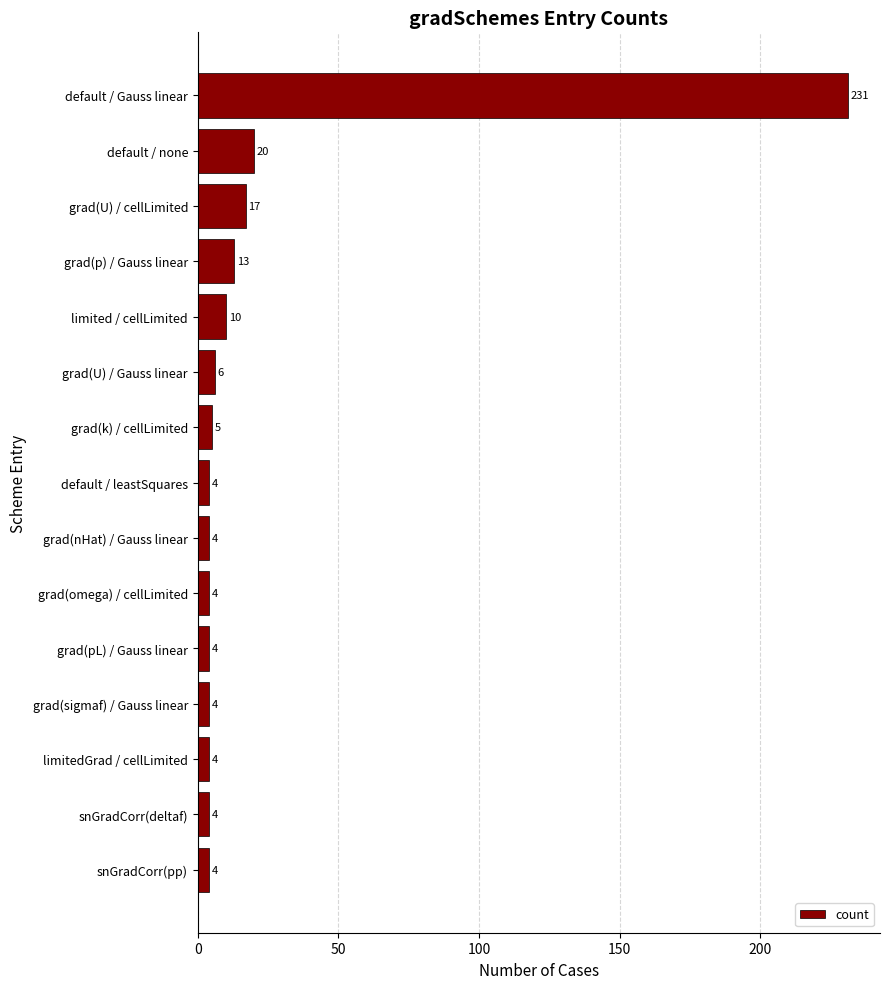

Reading bottom to top, extract all data points from this chart.

snGradCorr(pp)=4	snGradCorr(deltaf)=4	limitedGrad / cellLimited=4	grad(sigmaf) / Gauss linear=4	grad(pL) / Gauss linear=4	grad(omega) / cellLimited=4	grad(nHat) / Gauss linear=4	default / leastSquares=4	grad(k) / cellLimited=5	grad(U) / Gauss linear=6	limited / cellLimited=10	grad(p) / Gauss linear=13	grad(U) / cellLimited=17	default / none=20	default / Gauss linear=231